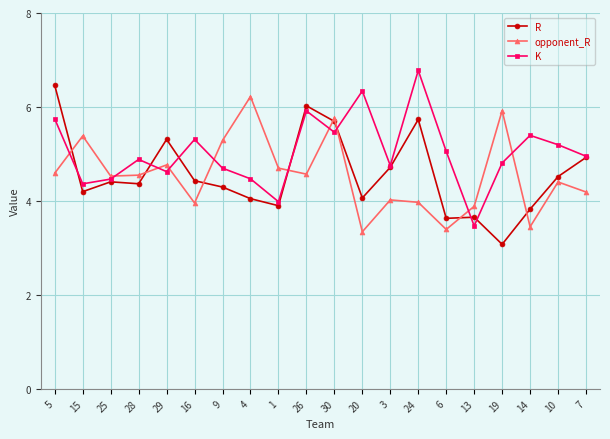

Which series has the largest total across all categories?

K